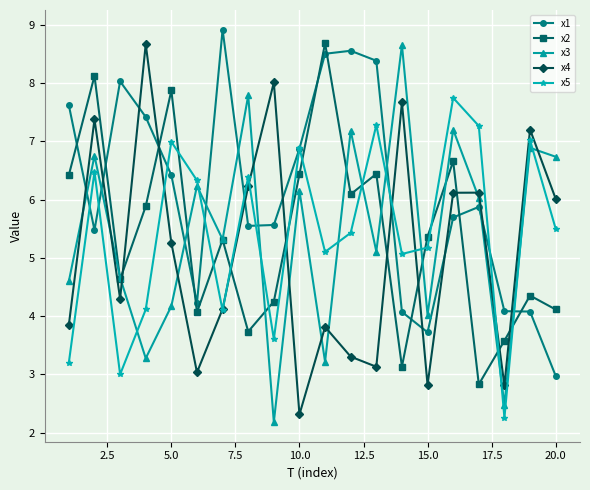

How many intersections are there between x1 and x2?

9